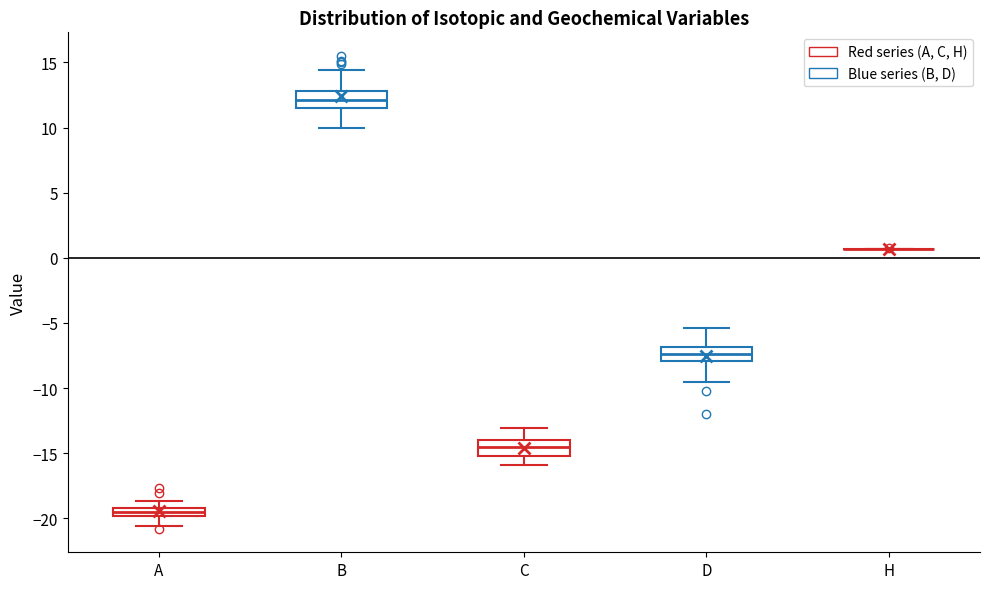

Where is the upper edge of the box for D on the y-axis? The values are not printed on the chart, so give them approximately, as read against the axis.

-7.0